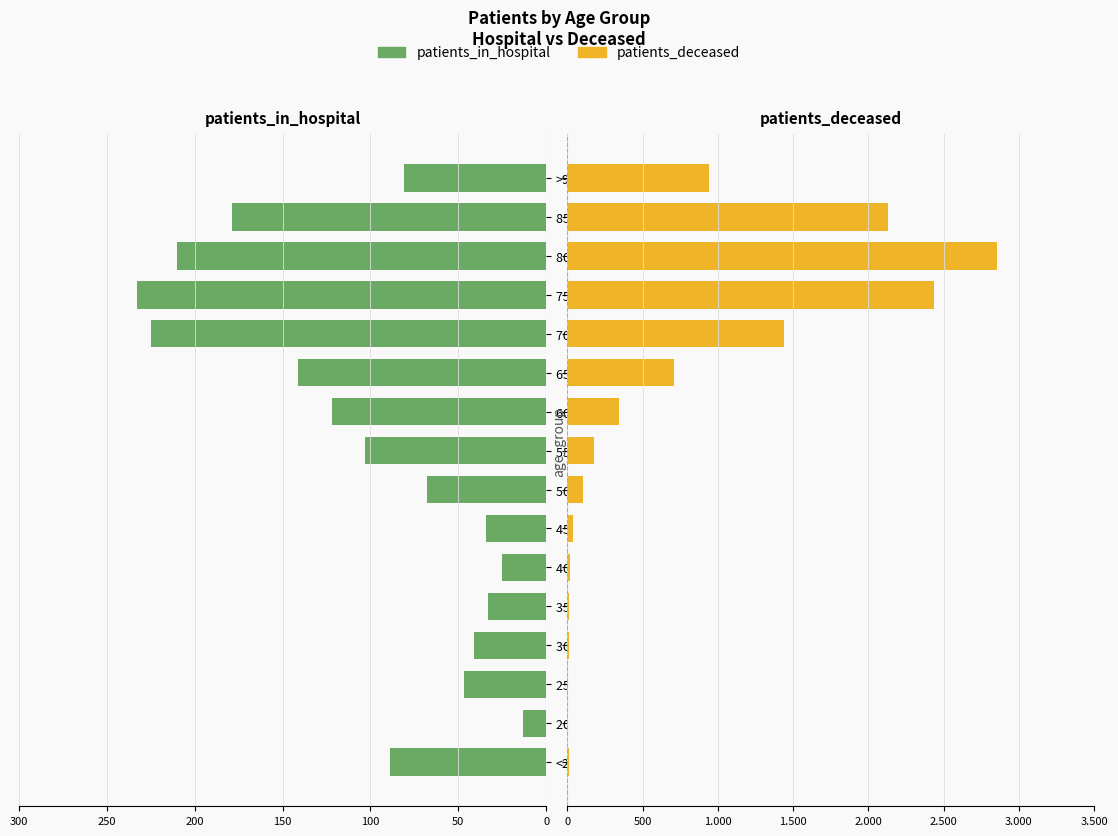

How many values in the patients_deceased series are below 176?

8